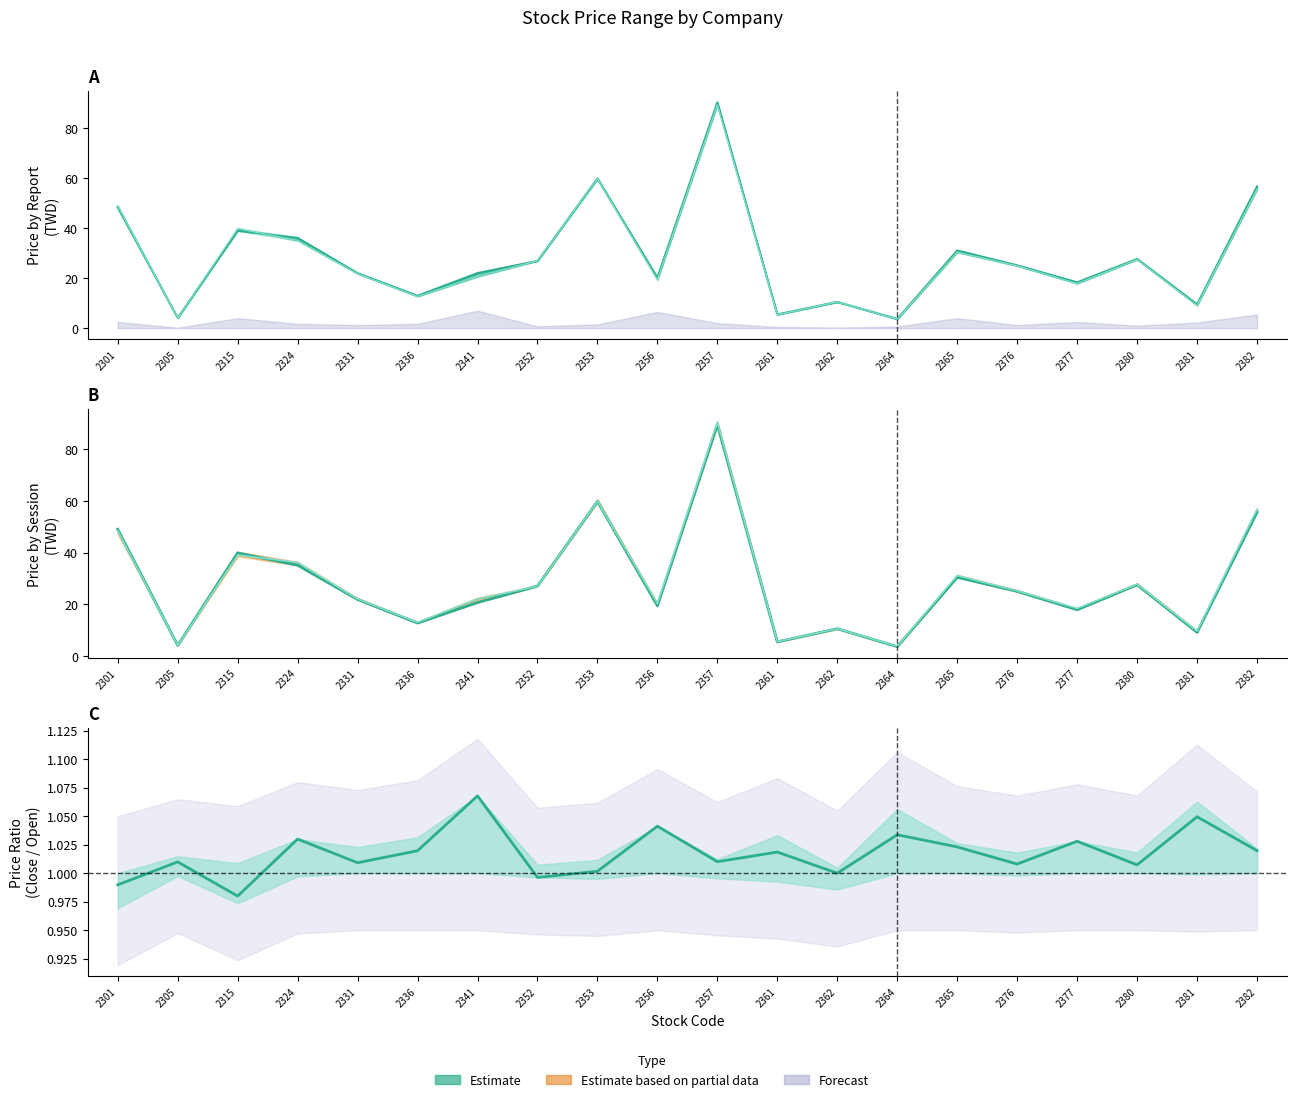

Which series has the largest range (max minus min)?

Close Price